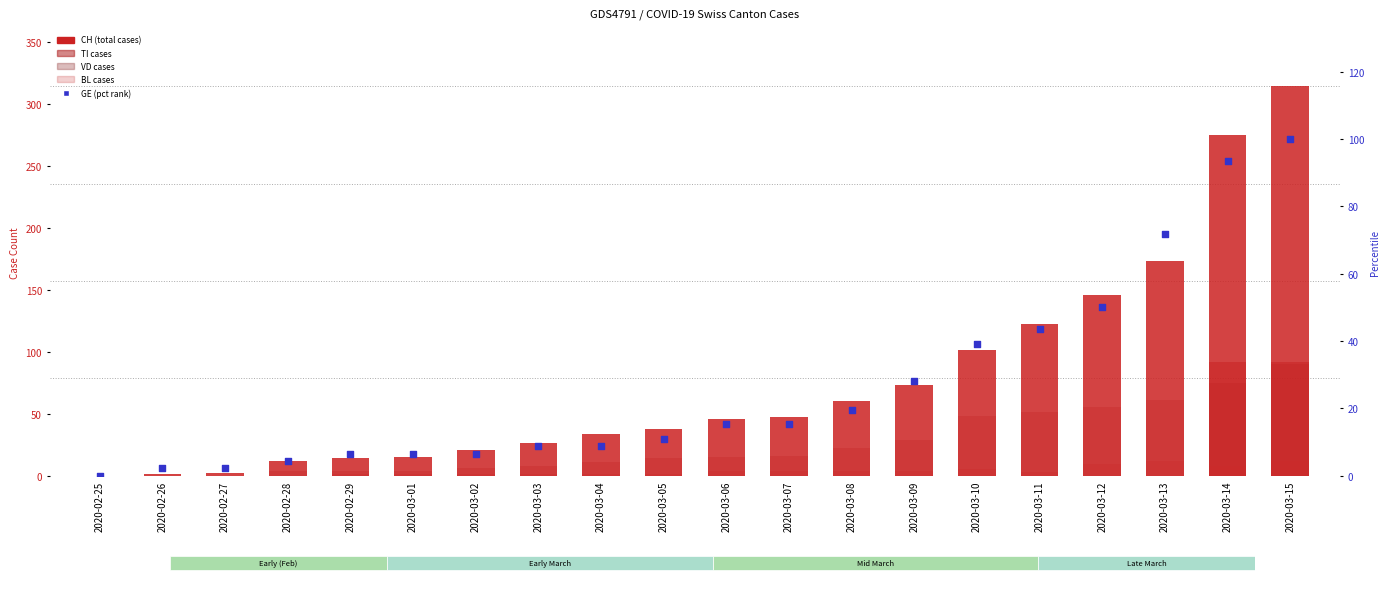

Which series has the widest spread of Y values?

CH